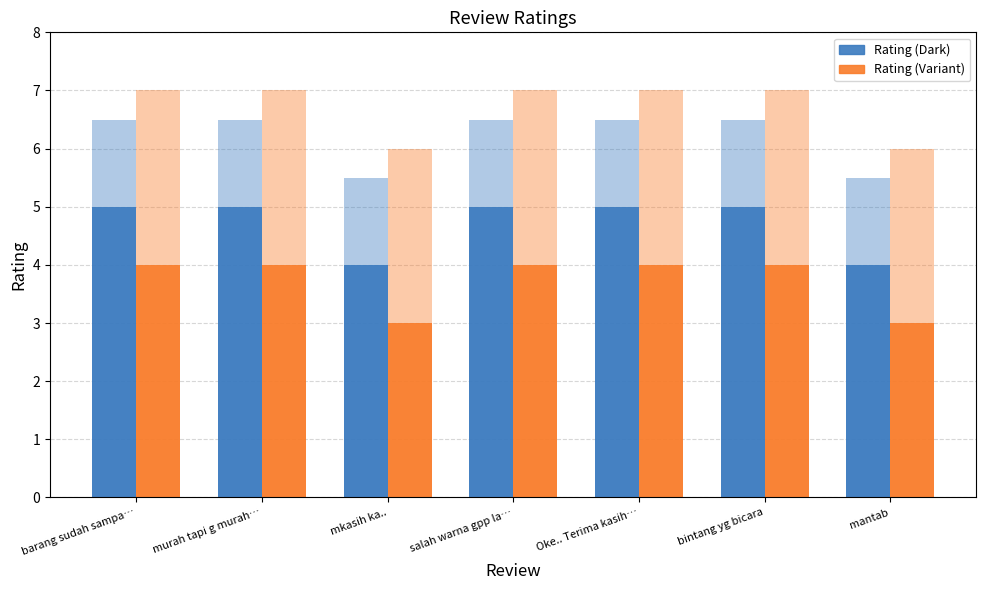

What is the total value across all series at mkasih ka..?

7